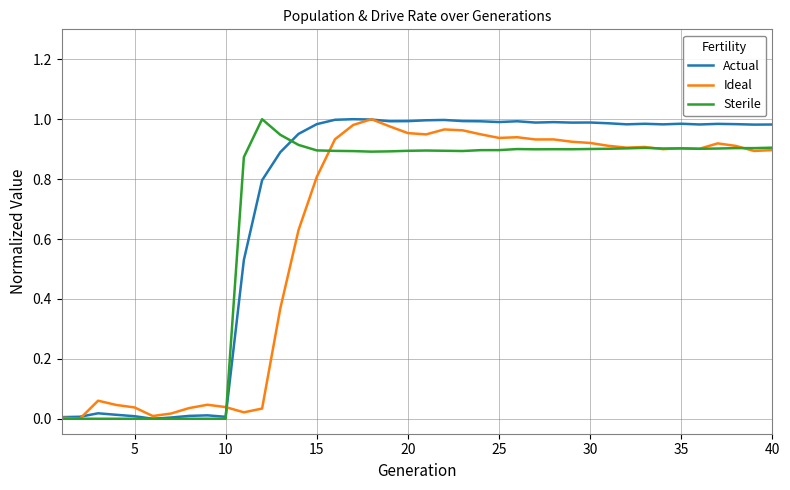

How many lines are shown in the chart?

3